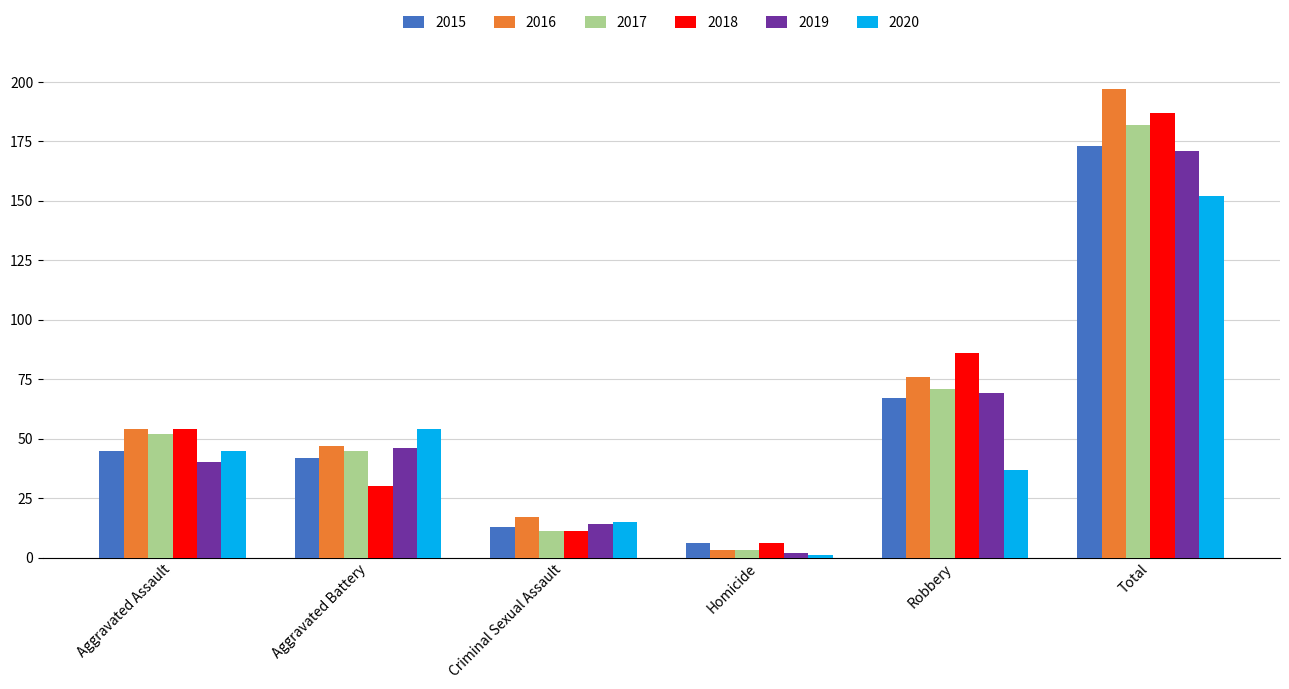

List the labels in order of 2016 value, smallest first.

Homicide, Criminal Sexual Assault, Aggravated Battery, Aggravated Assault, Robbery, Total